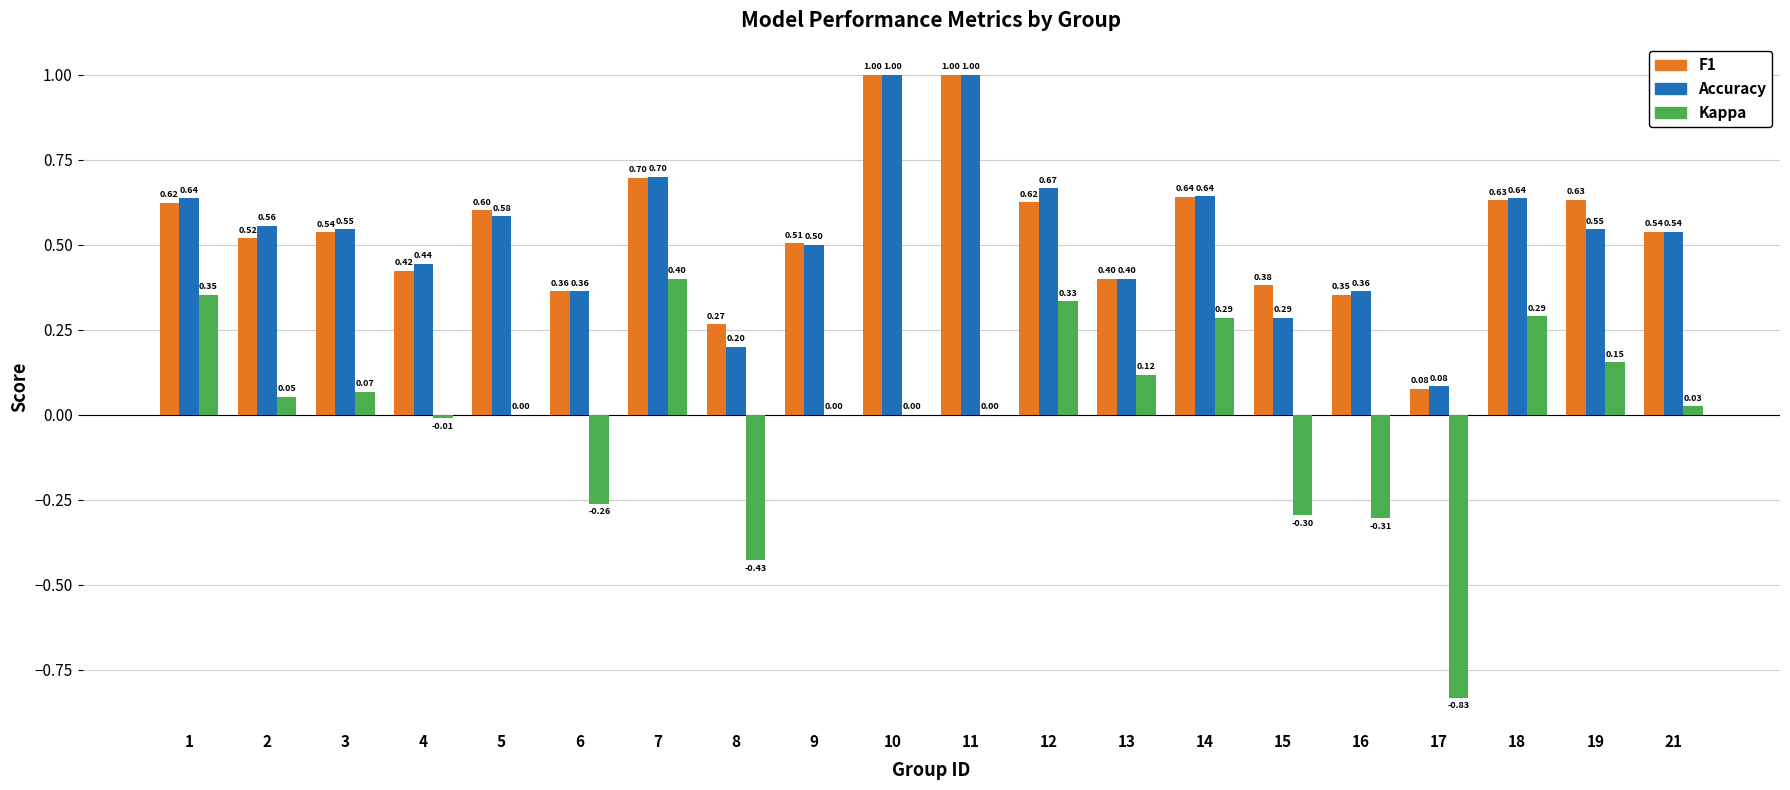

What is the total value across all series at 18?

1.6